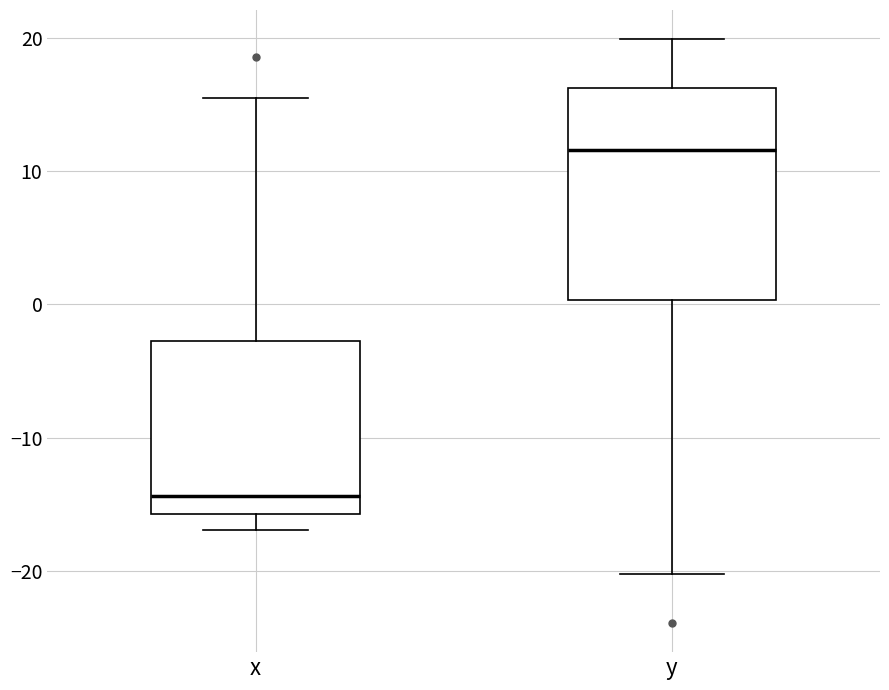

Reading left to right, transcribe this box plot: for each box, give where its median line is, the range the box spans, and where its two whiskers end, as read against the y-axis. The values are not printed on the chart, so give them approximately, as read against the axis.

x: median -14, box -16 to -3, whiskers -17 to 16
y: median 12, box 0 to 16, whiskers -20 to 20